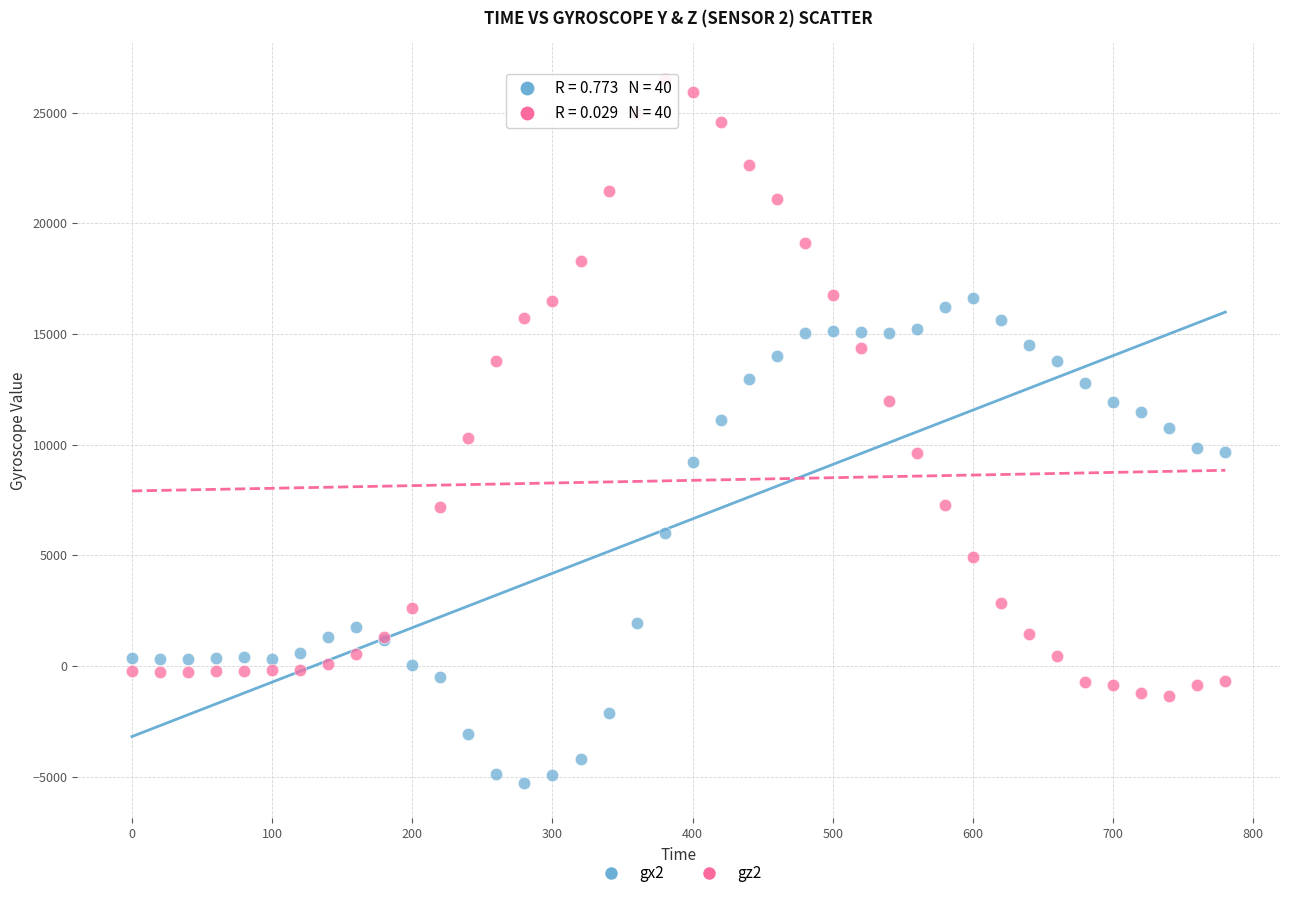

Which series contains the lowest Y value?

gx2